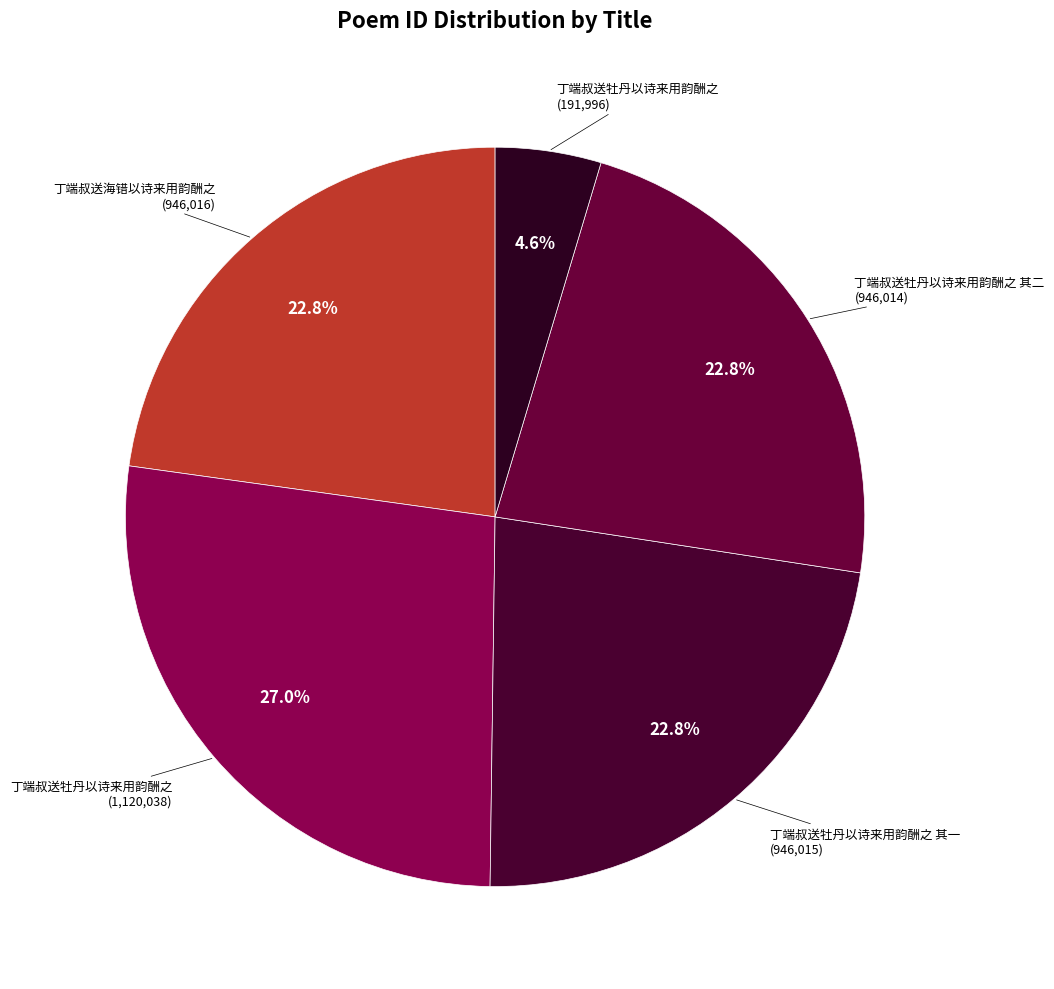

Does any single category account for the majority?

No